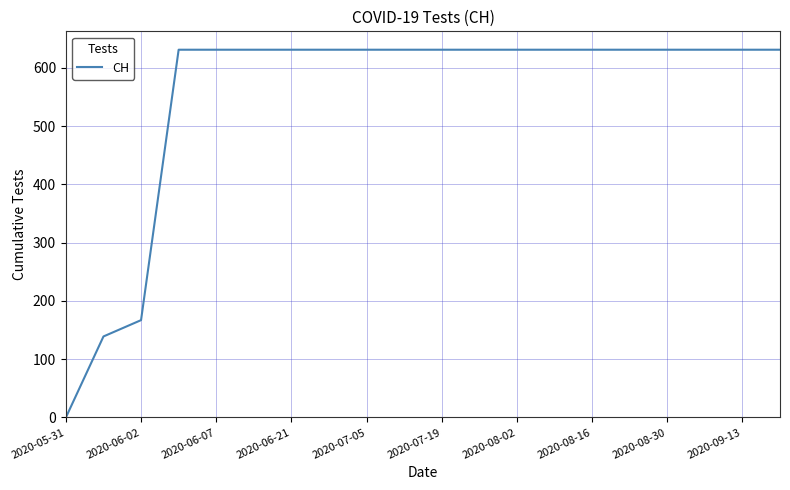

What is the maximum value shown in the chart?

631